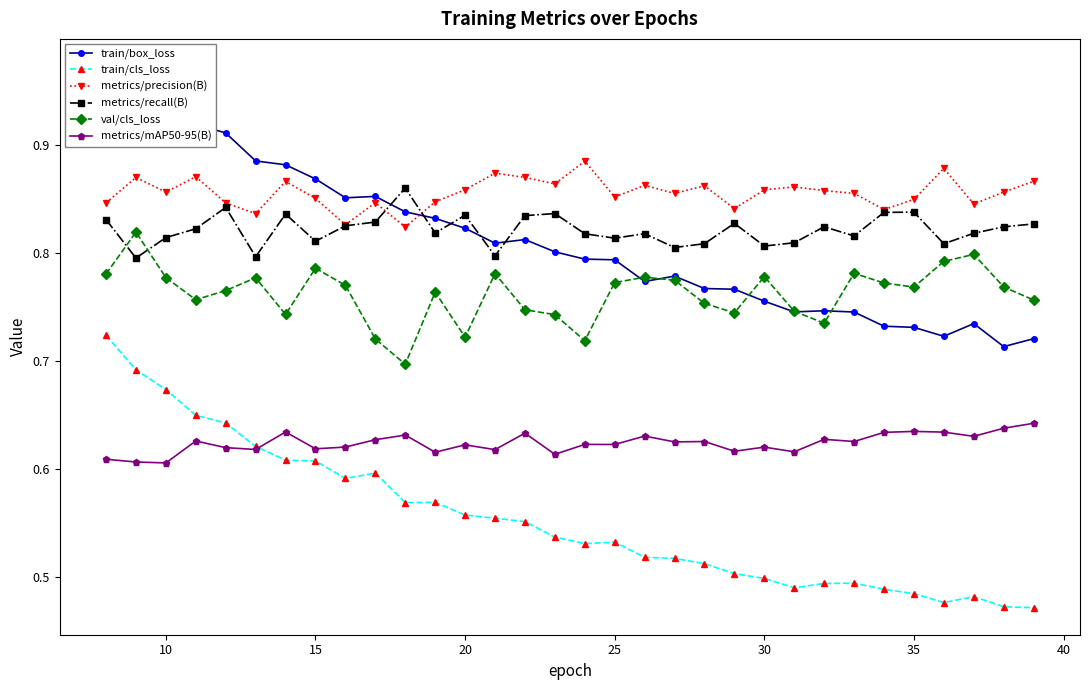

How many series are shown in this chart?

6